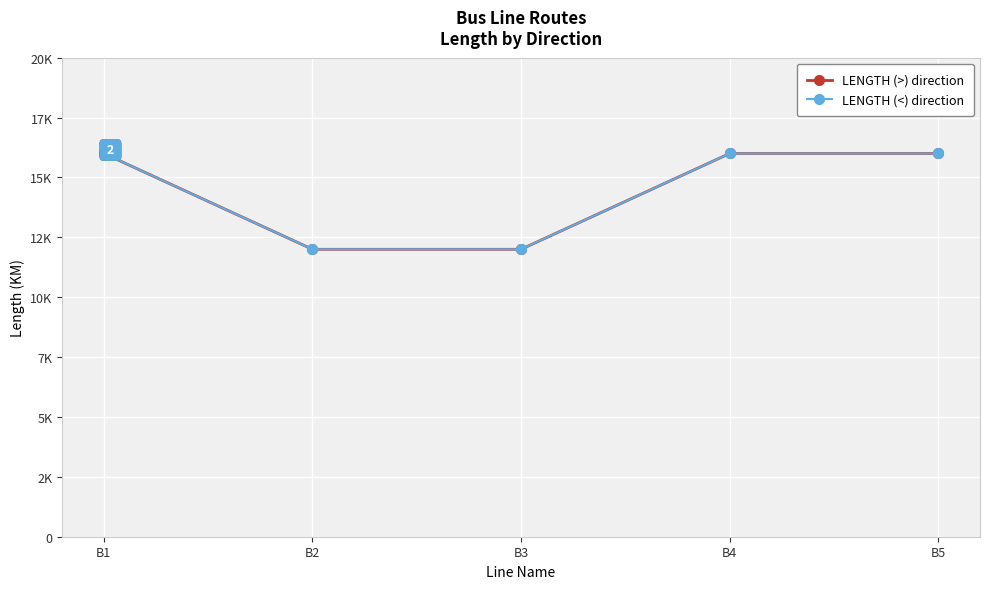

What are all the series names shown in the legend?

LENGTH (>) direction, LENGTH (<) direction